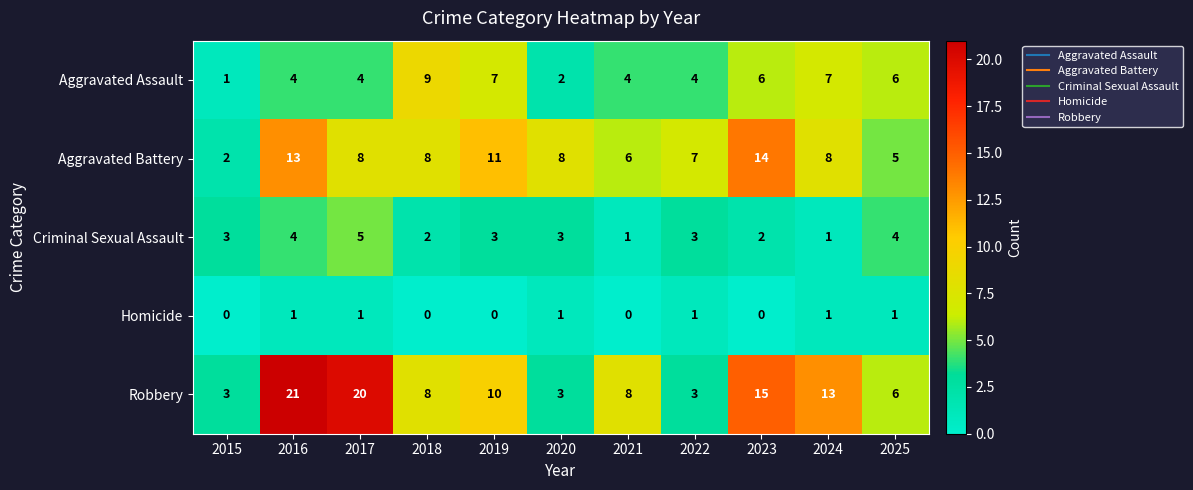

Rank the series by their maximum value, from lowest to highest.

Homicide, Criminal Sexual Assault, Aggravated Assault, Aggravated Battery, Robbery